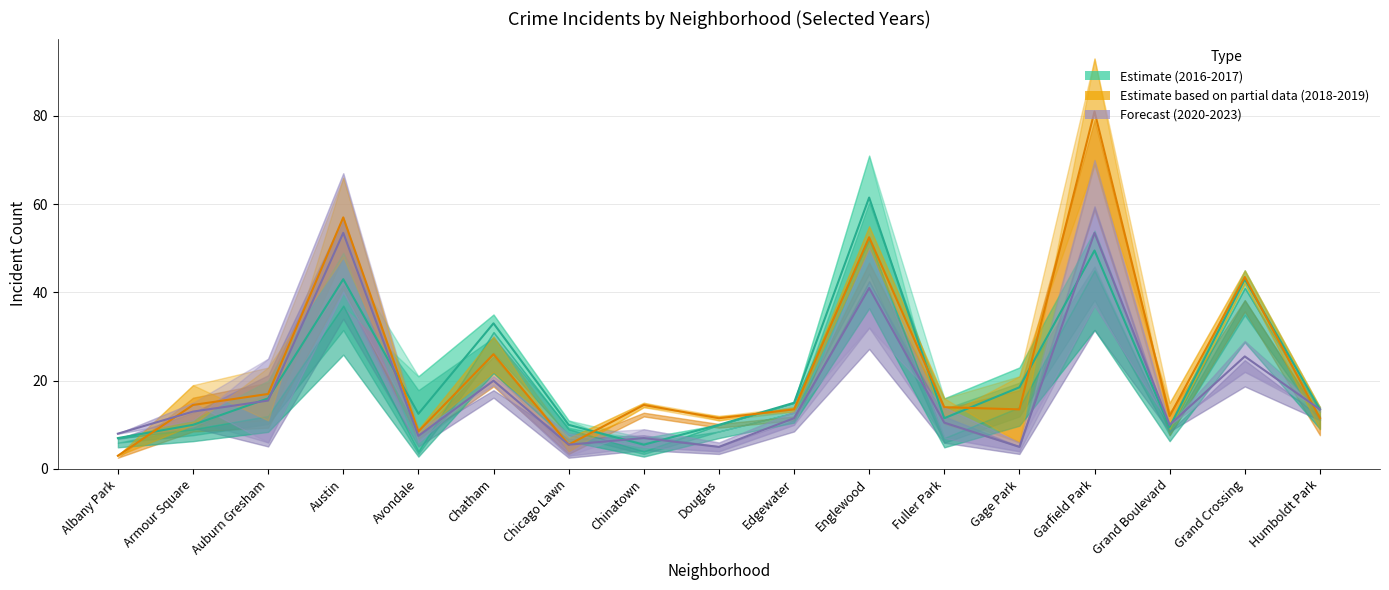

What is the lowest value of the Forecast series?

5.0